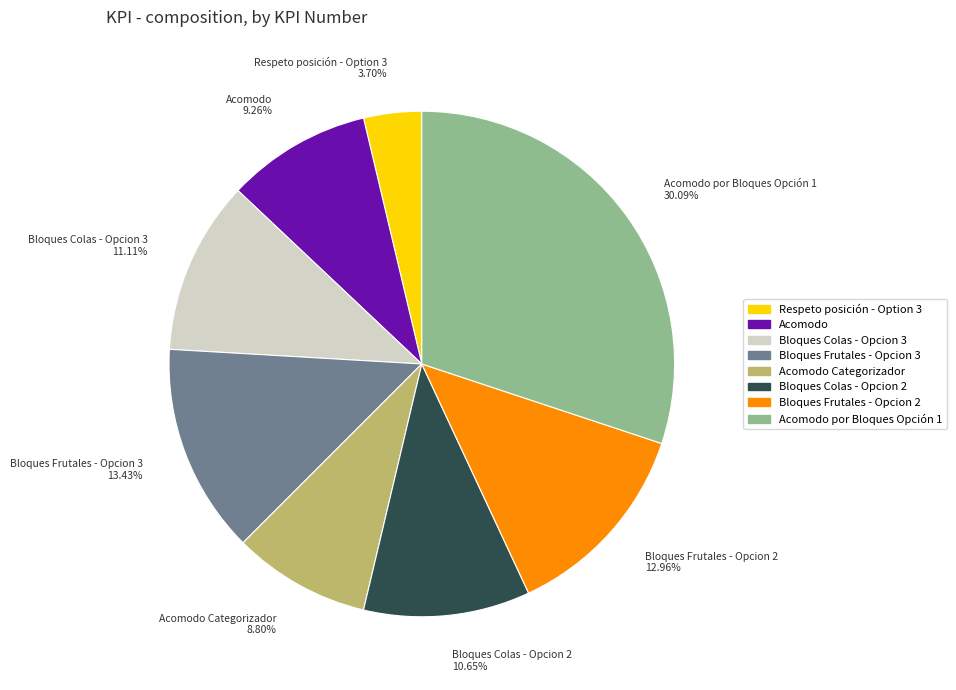

What is the smallest slice in the pie chart?

Respeto posición - Option 3